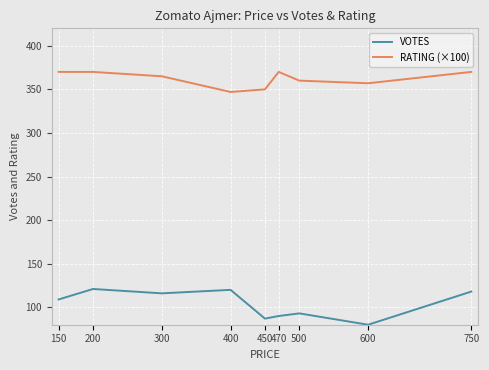

True or false: VOTES and RATING (×100) intersect in this chart.

False